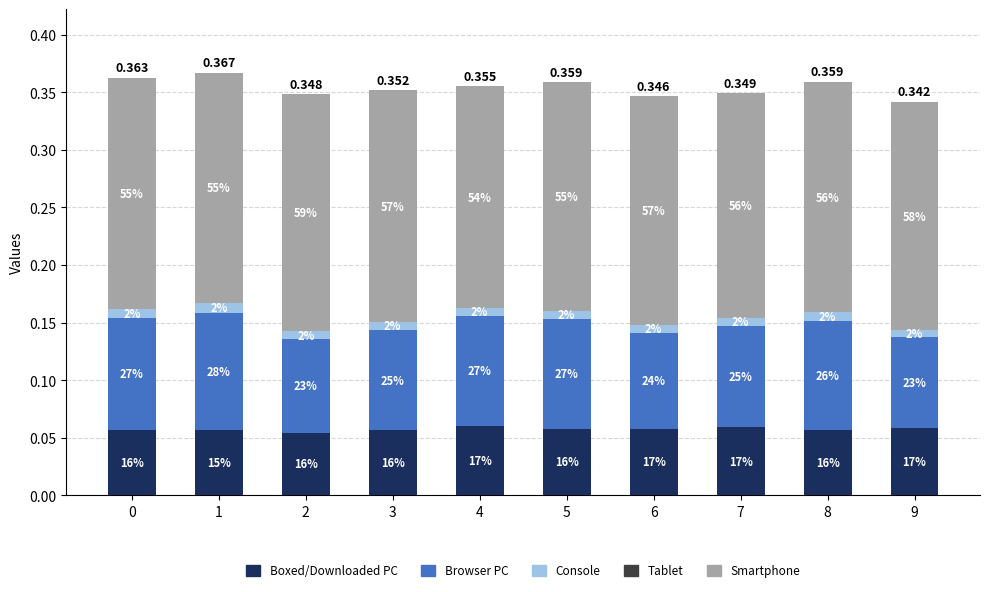

Are the bars grouped side by side (vs. stacked)?

No